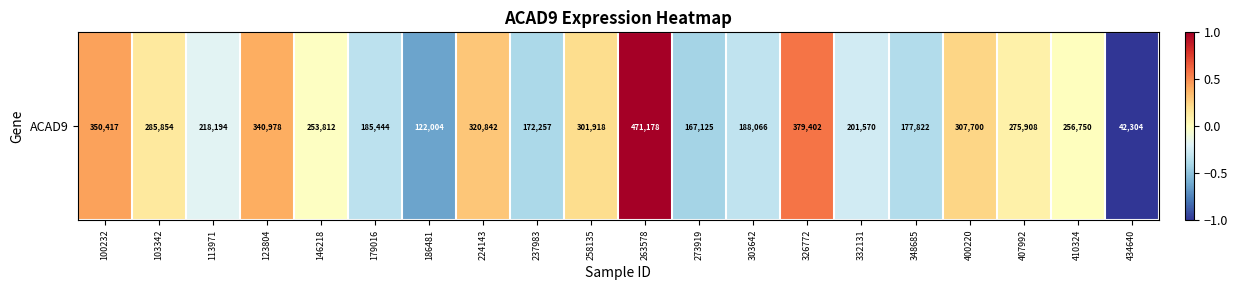

How many values are below zero?

10